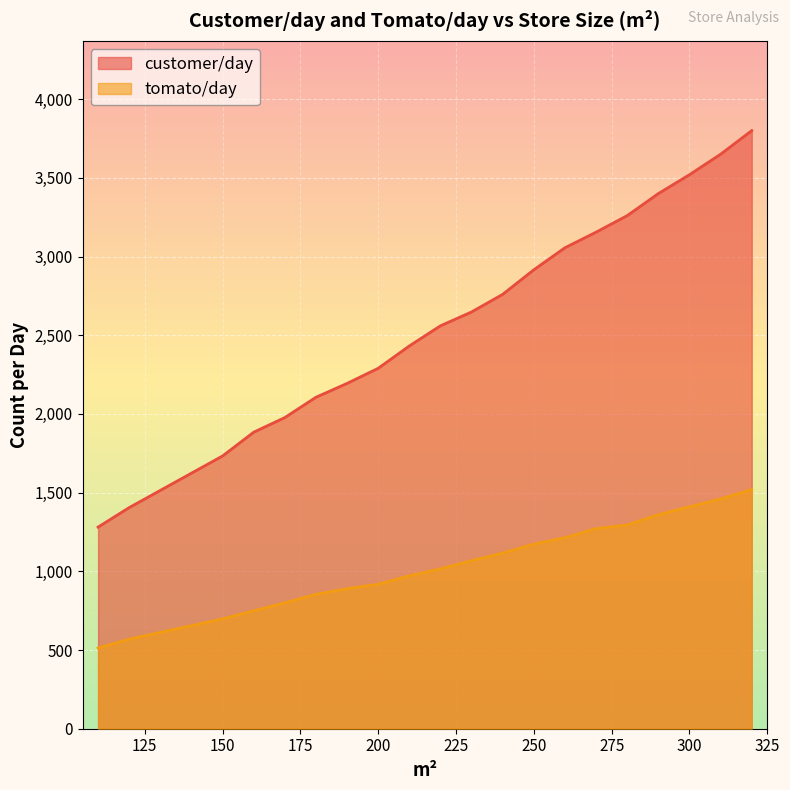

True or false: tomato/day has more than 0 interior local peaks.

False